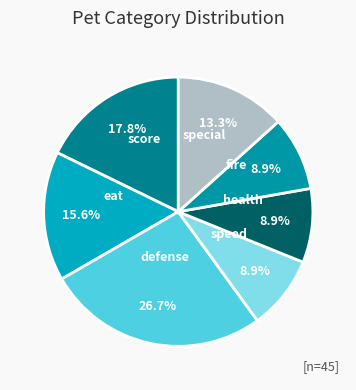

How many slices are in this pie chart?

7